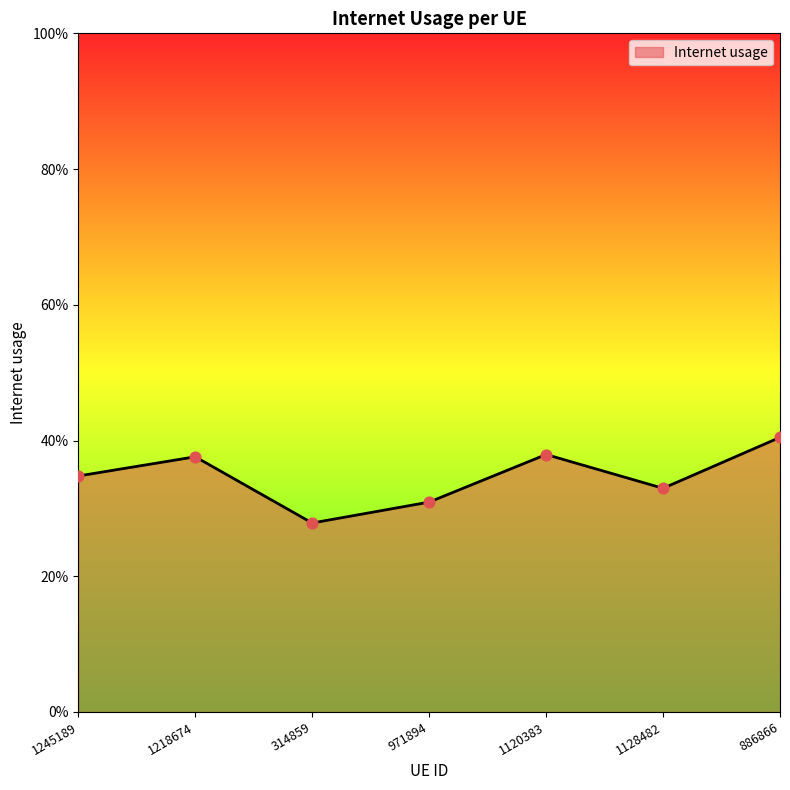

Between 1218674 and 971894, which is larger?

1218674